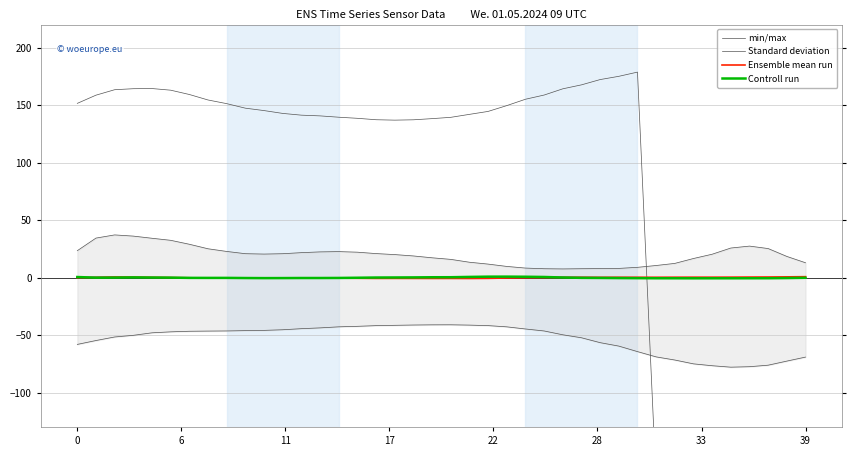

Between 27 and 13, which is larger?

13